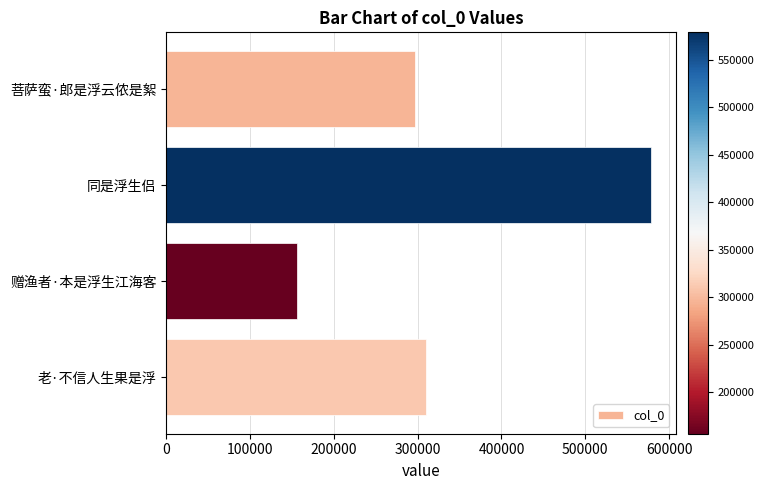

How many values are below 310111?

2